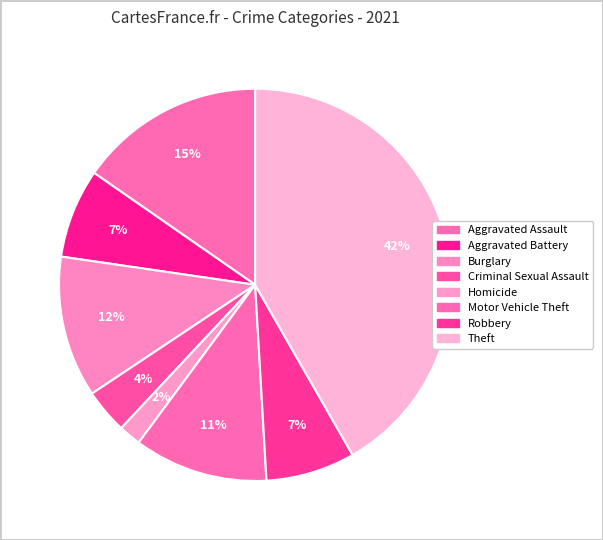

Count the number of slices in the pie.

8